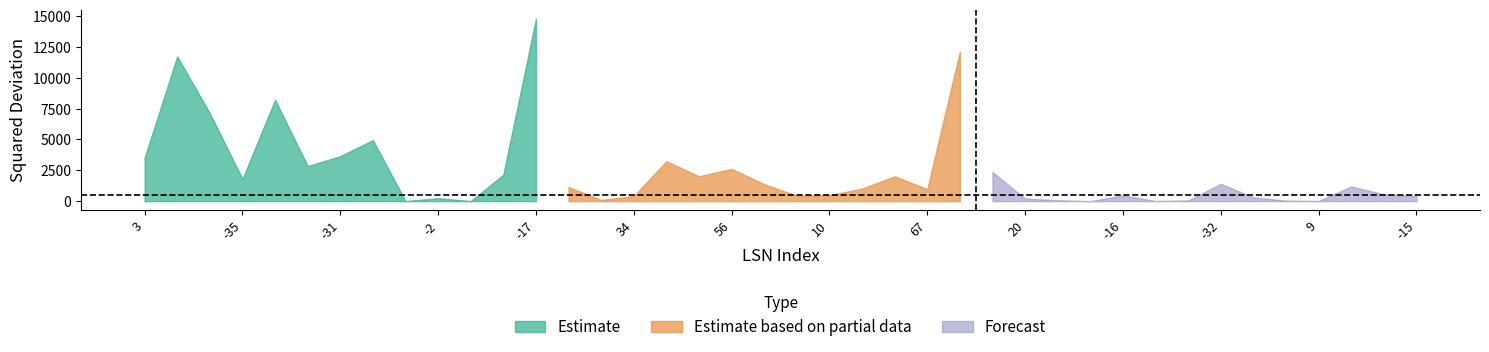

Where is (T-U)2 nearest to the value 1560?

25